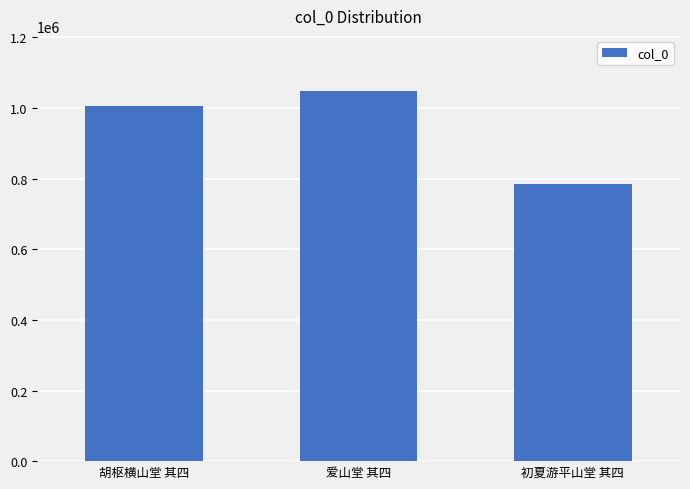

What is the maximum value shown in the chart?

1047058